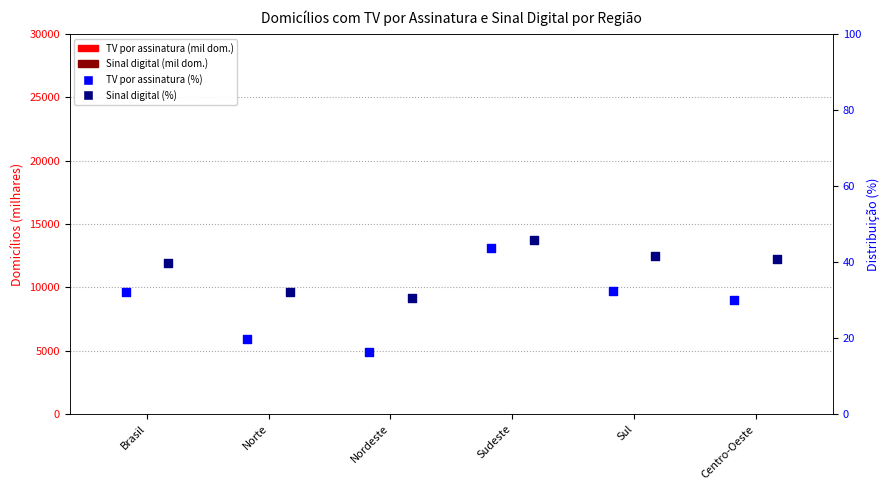

What are all the series names shown in the legend?

TV por assinatura (mil dom.), Sinal digital (mil dom.), TV por assinatura (%), Sinal digital (%)